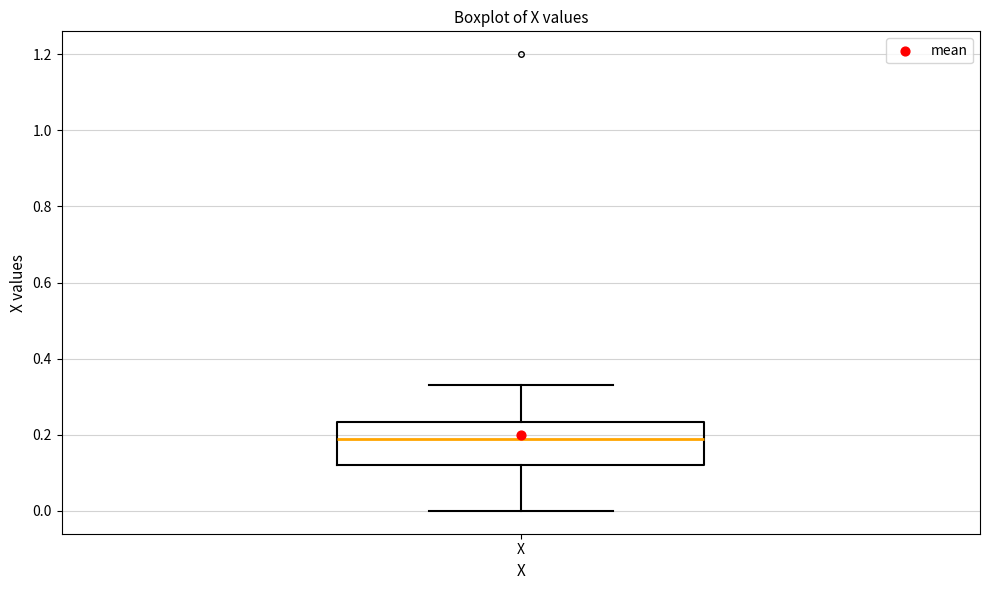

Read this box plot against the y-axis: the position of the median line, the range covered by the box, and the ends of both whiskers. The values are not printed on the chart, so give them approximately, as read against the axis.

median 0.20, box 0.12 to 0.24, whiskers 0.00 to 0.34